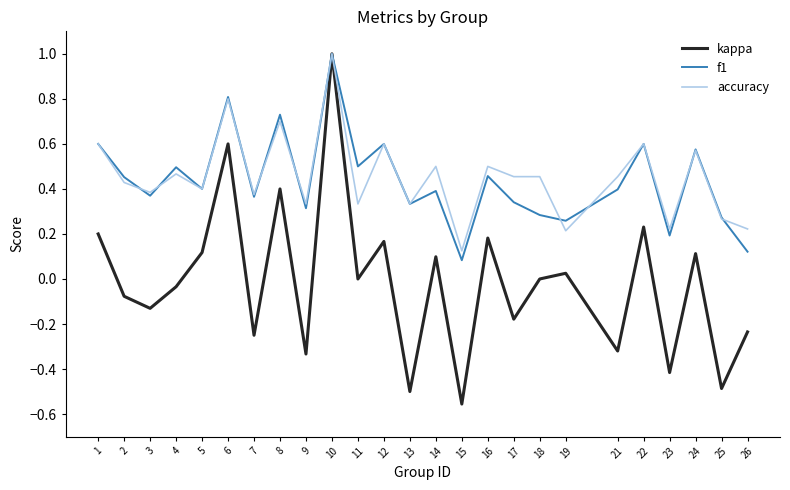

The kappa series shows 0.0 at 14. True or false?

False